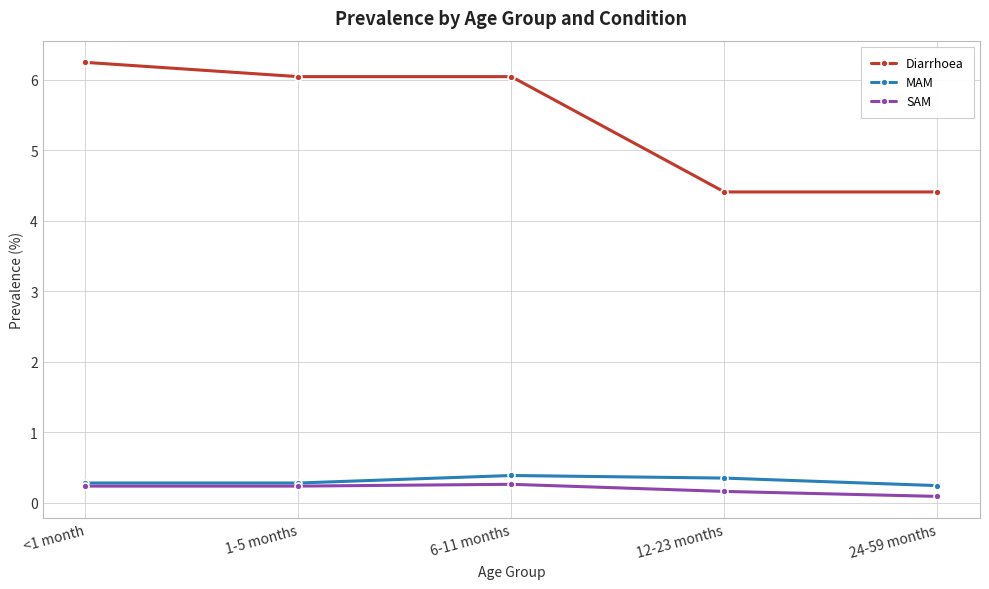

How many lines are shown in the chart?

3